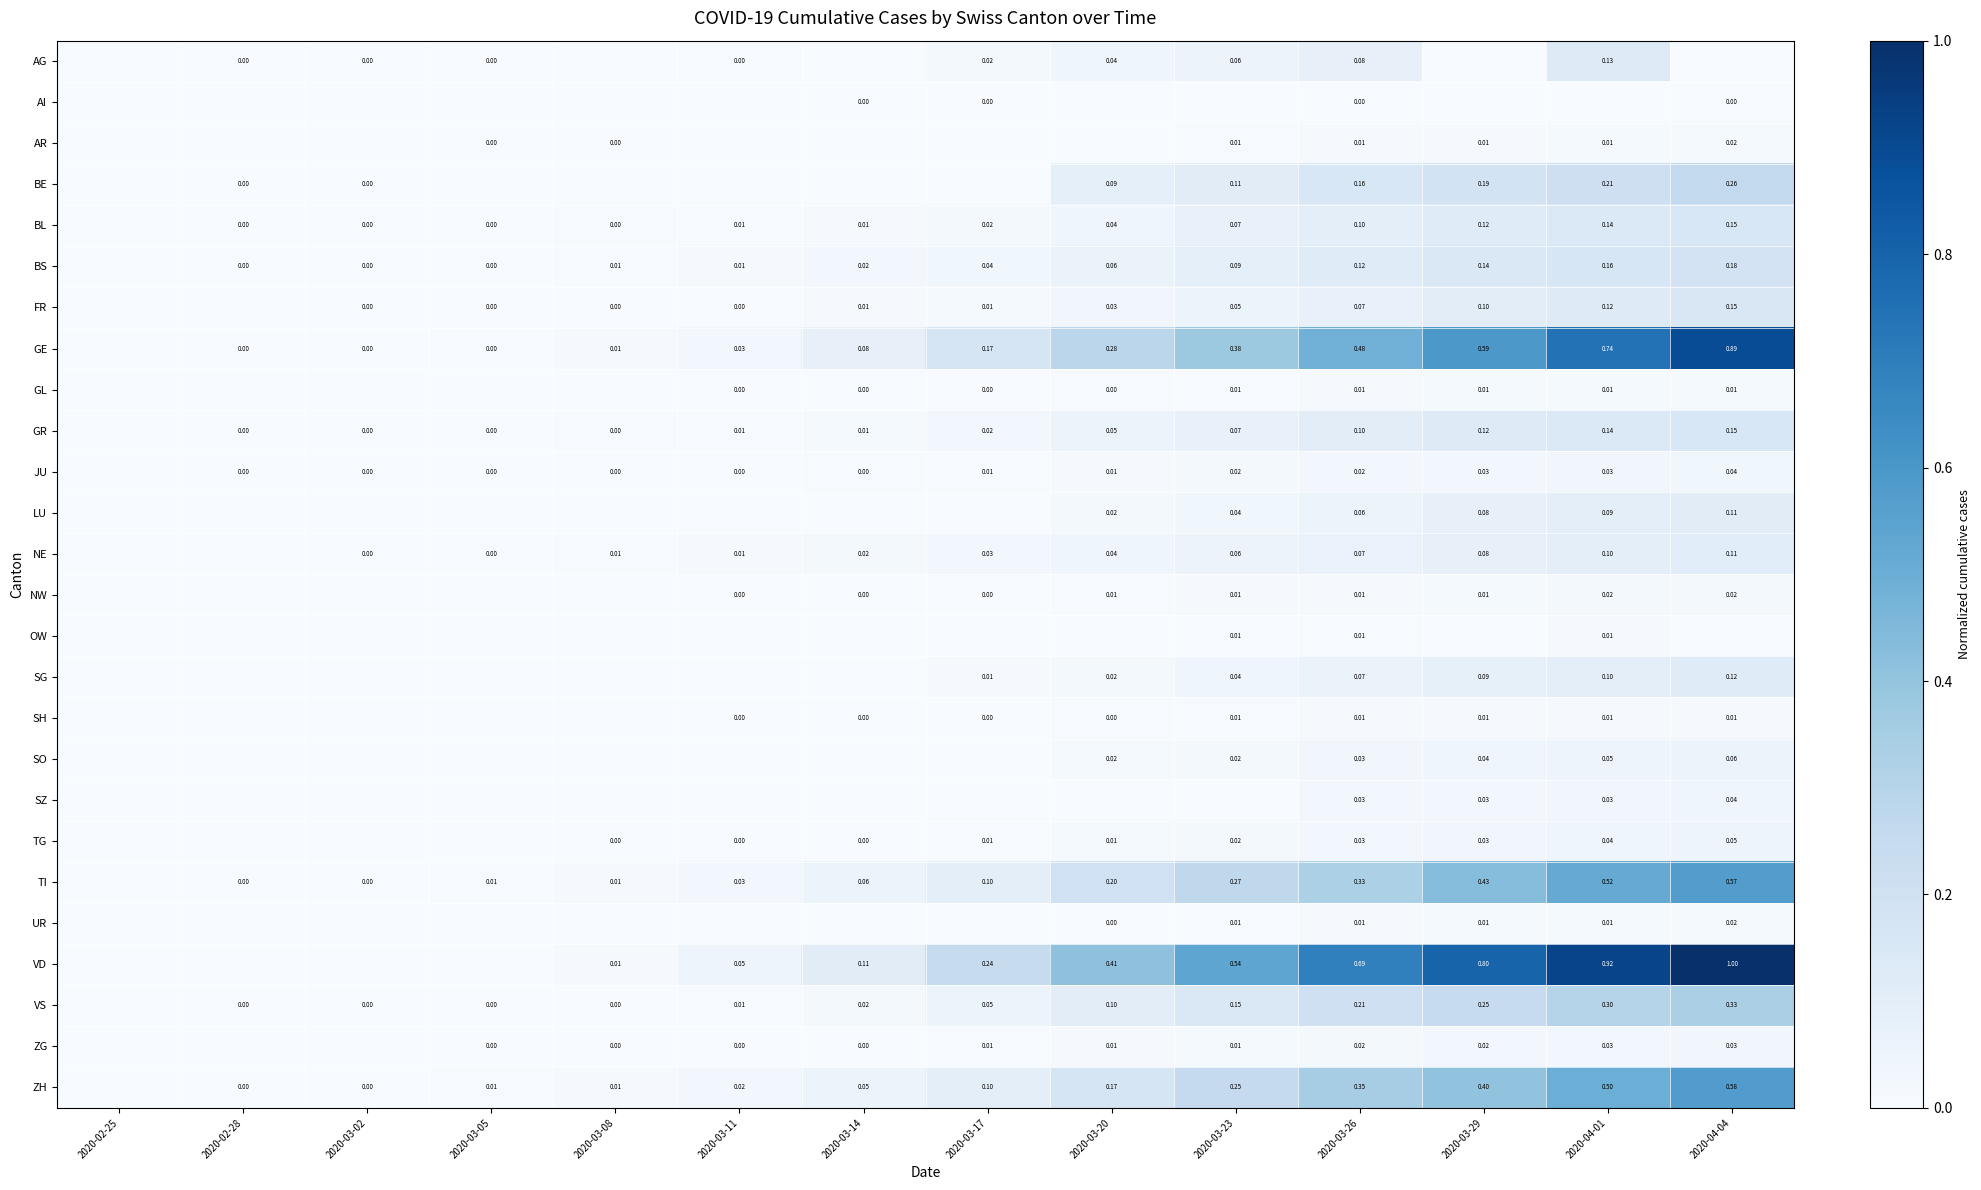

Is the value of VD at 2020-03-11 greater than the value of TG at 2020-03-26?

Yes